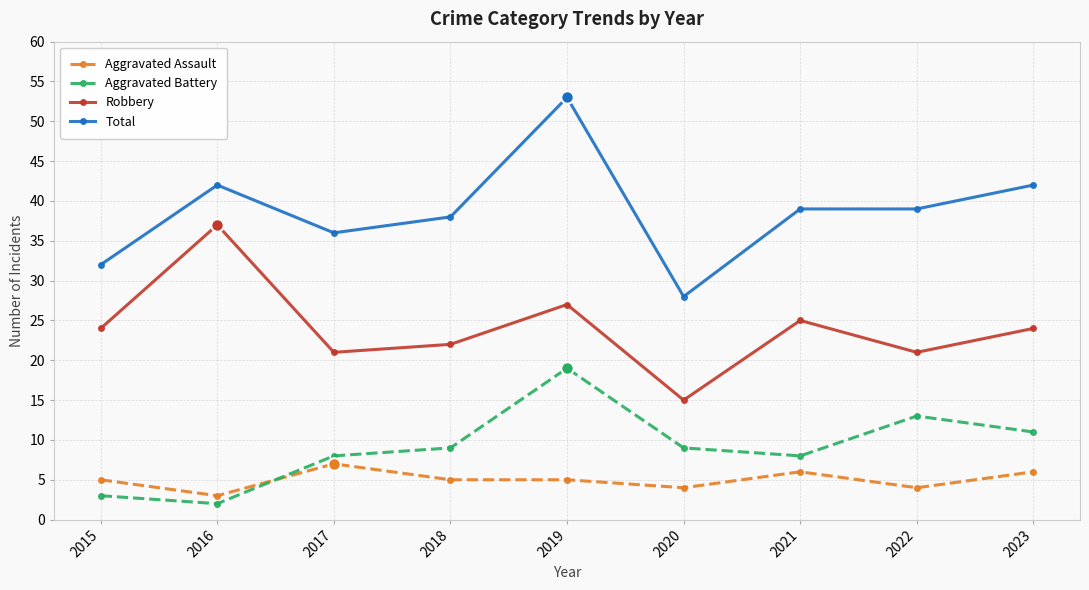

Which series has the largest total across all categories?

Total